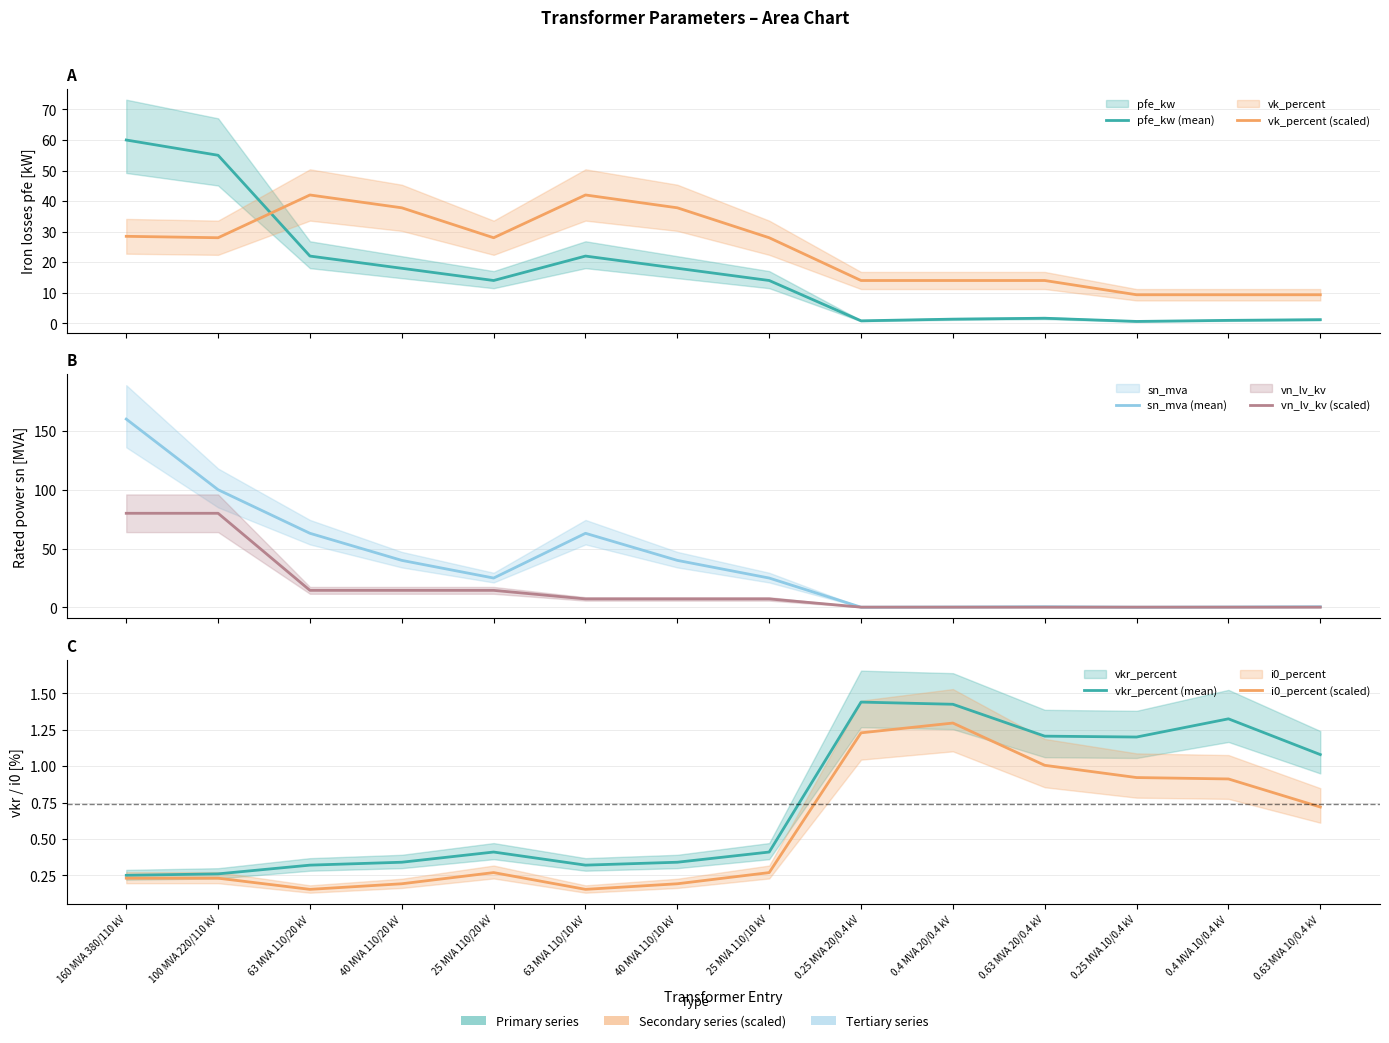

Which label corresponds to the smallest value in the chart?

63 MVA 110/20 kV